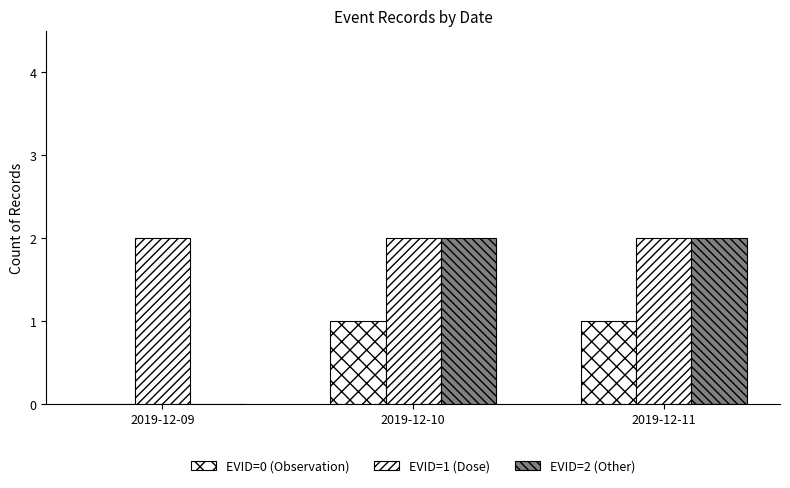

What is the difference between the highest and lowest values at 2019-12-09?

2